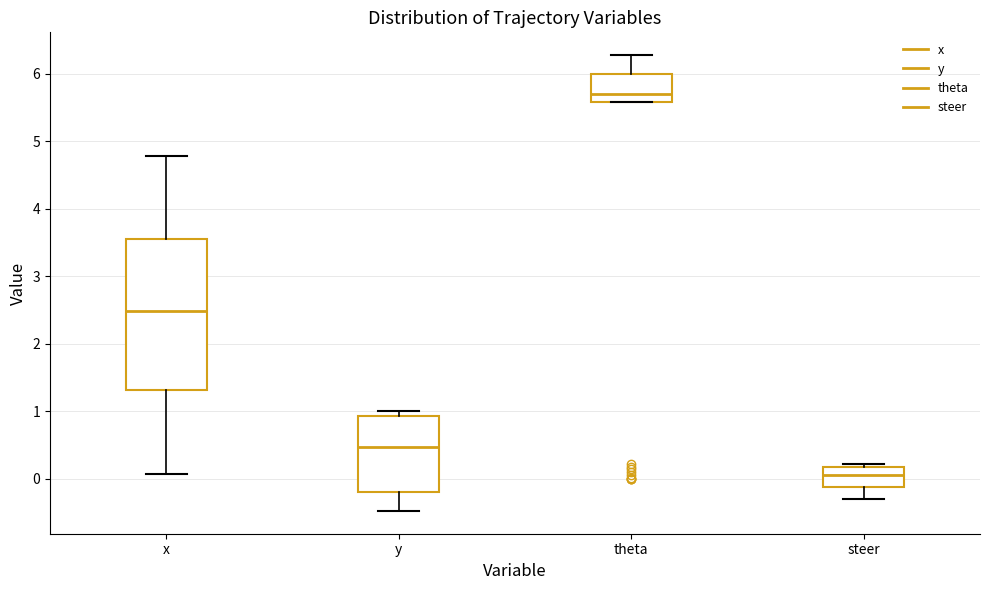

Reading left to right, transcribe this box plot: for each box, give where its median line is, the range the box spans, and where its two whiskers end, as read against the y-axis. The values are not printed on the chart, so give them approximately, as read against the axis.

x: median 2.5, box 1.3 to 3.6, whiskers 0.1 to 4.8
y: median 0.5, box -0.2 to 0.9, whiskers -0.5 to 1.0
theta: median 5.7, box 5.6 to 6.0, whiskers 5.6 to 6.3
steer: median 0.1, box -0.1 to 0.2, whiskers -0.3 to 0.2 (just above the box's upper edge)